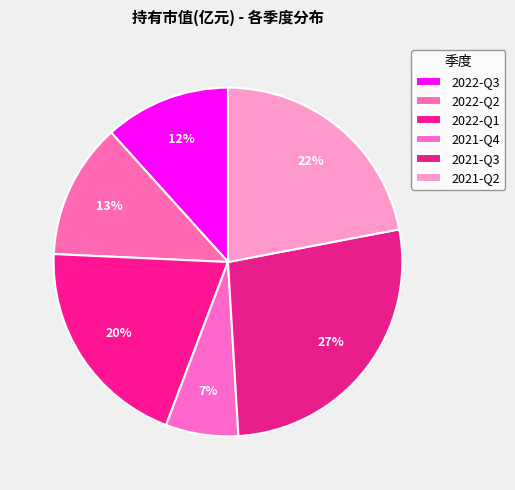

What percentage do 2022-Q1 and 2021-Q4 together represent?

26.7%